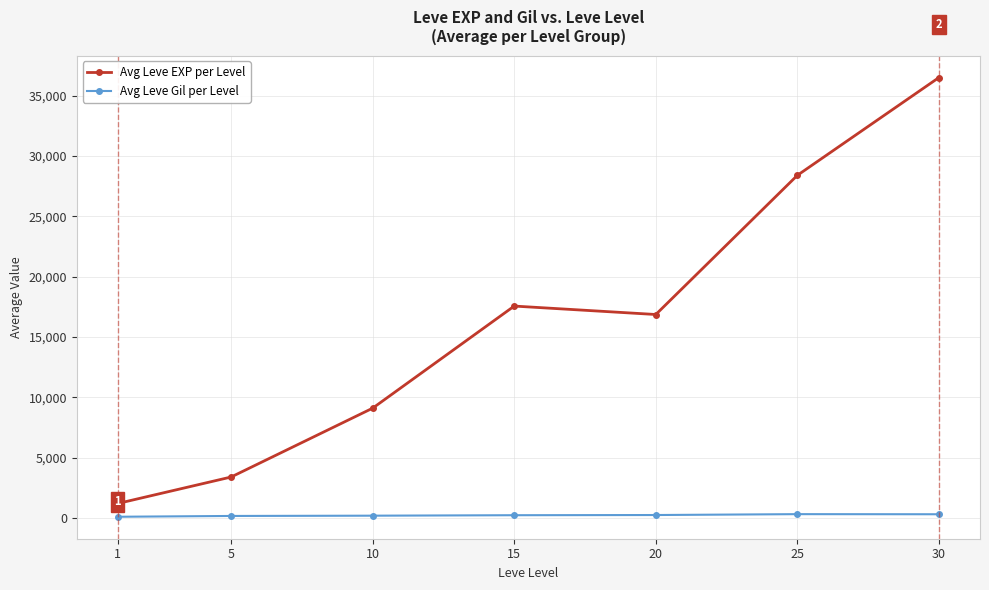

At which label does Avg Leve Gil per Level first exceed 241?

15